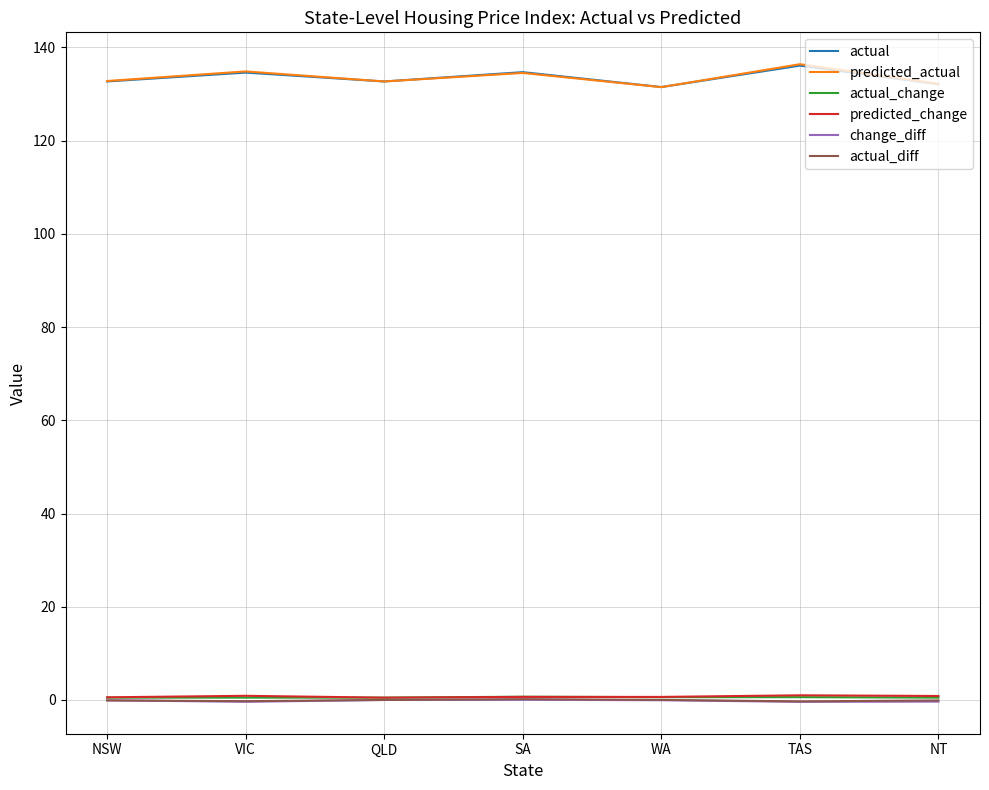

The value of predicted_actual at NT is 132.2. True or false?

True